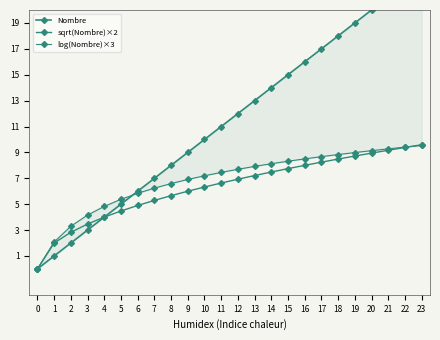

What is the maximum value shown in the chart?

23.0